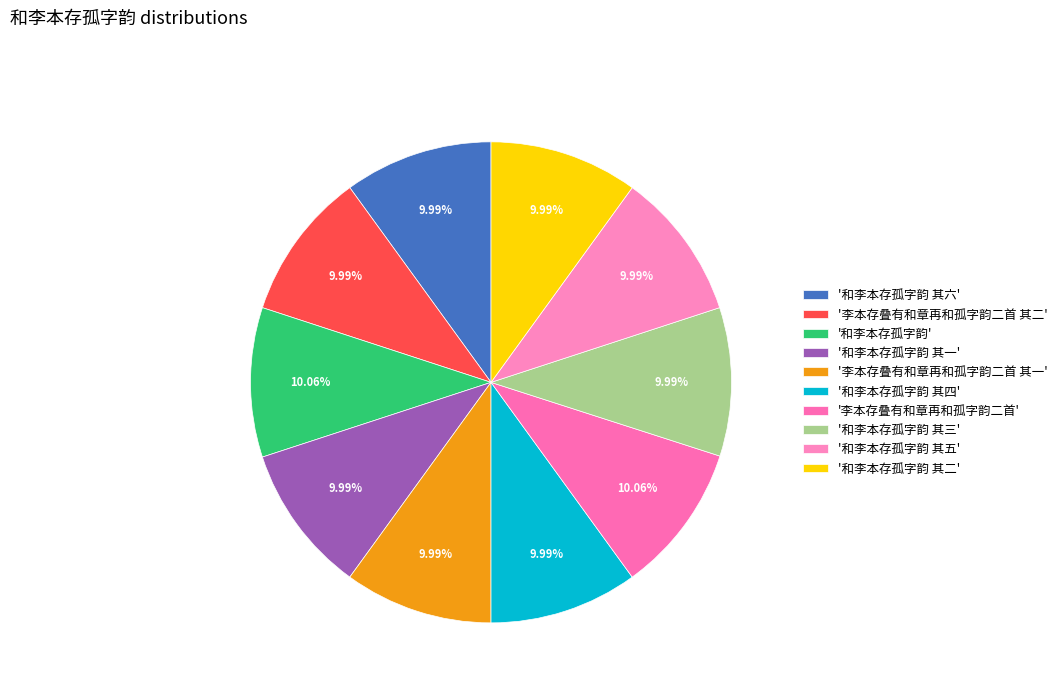

How many slices are in this pie chart?

10